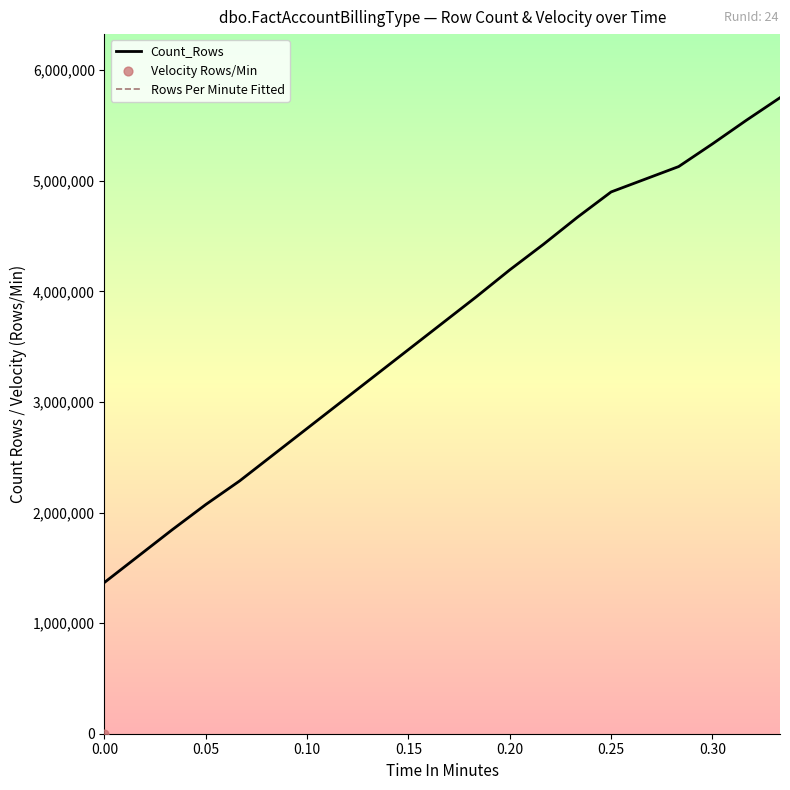

The value of Count_Rows at 0.10 is 2760704. True or false?

True